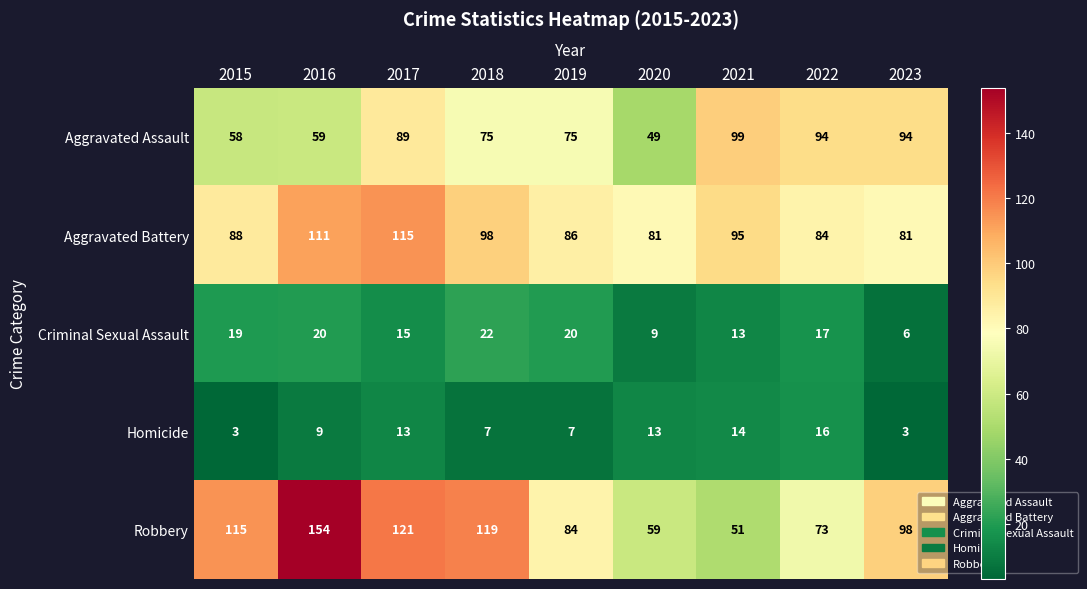

At 2022, list the series in order from largest to smallest.

Aggravated Assault, Aggravated Battery, Robbery, Criminal Sexual Assault, Homicide